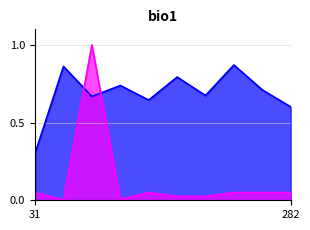

True or false: col_6 and col_7 cross at least once.

True